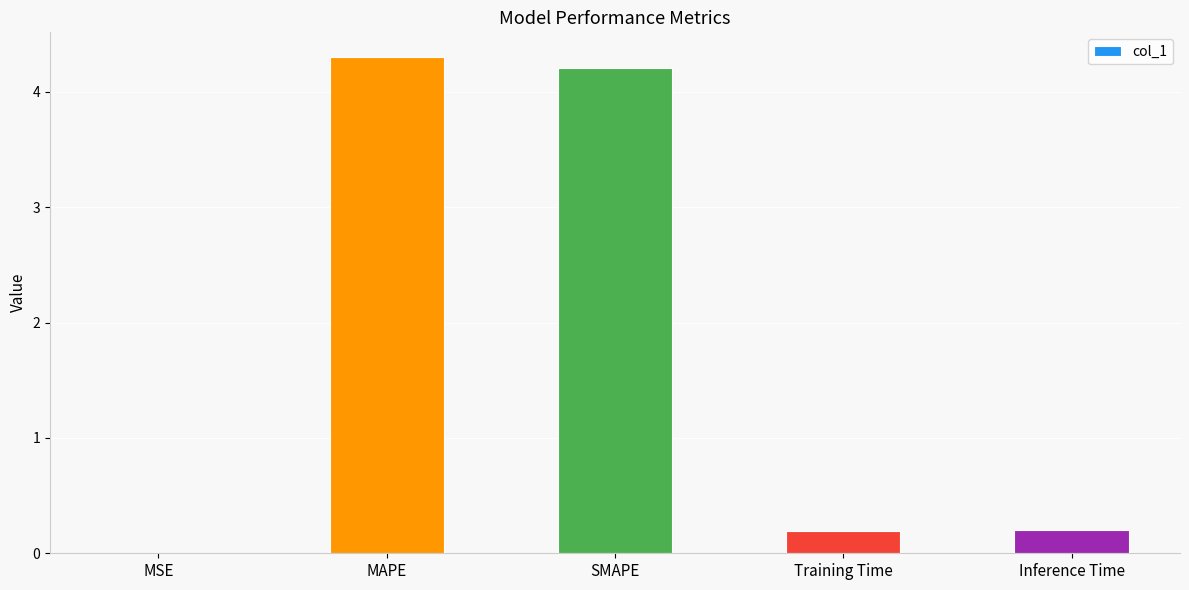

What is the sum of all values?

8.9